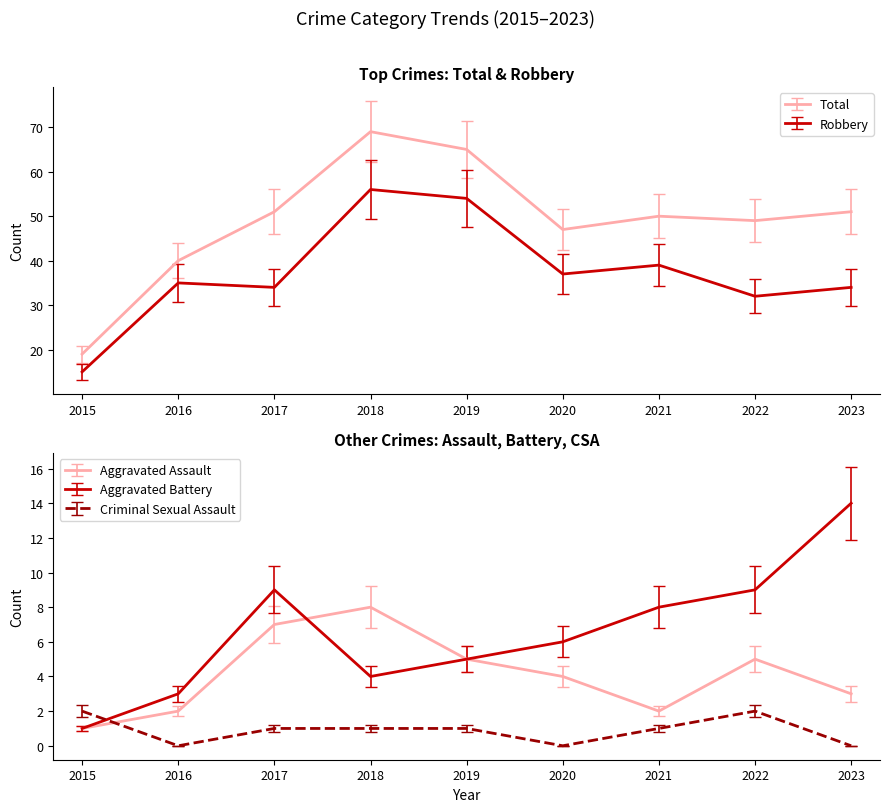

Where is the first local minimum for Criminal Sexual Assault?

2016